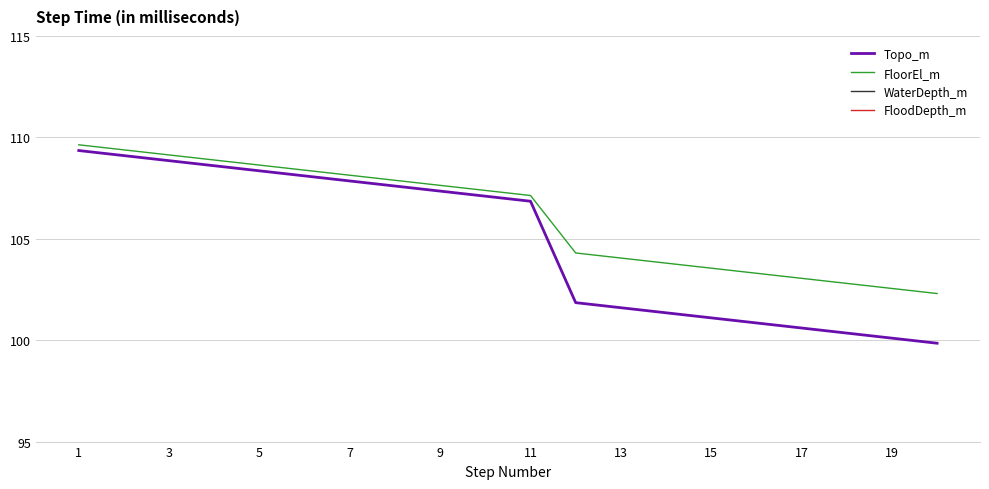

How many categories are shown in the chart?

20